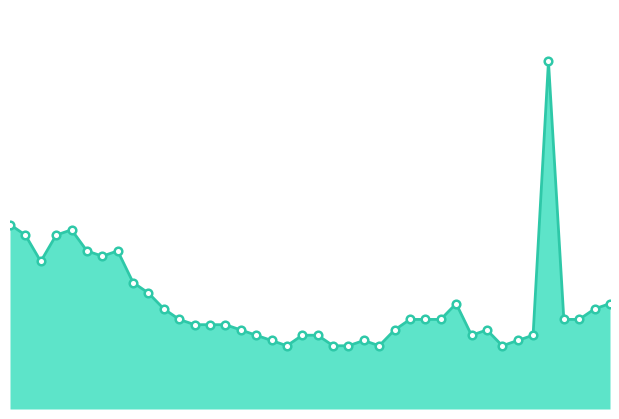

How many lines are shown in the chart?

1